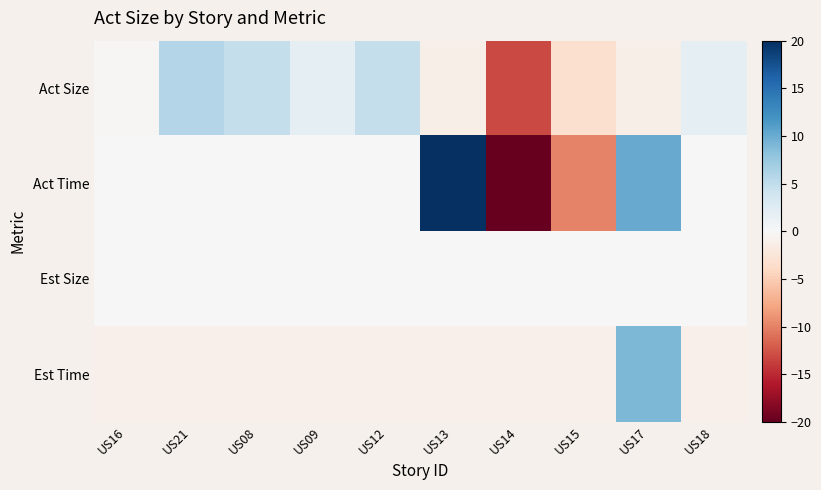

Count the number of categories in the chart.

10